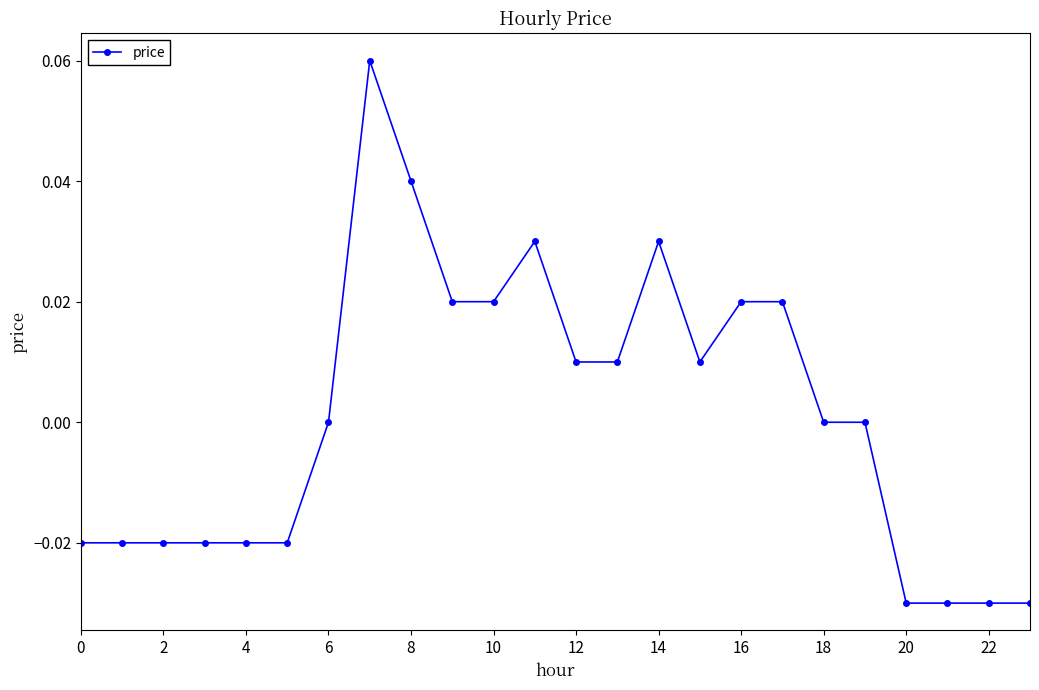

Is this an area chart (filled region under the line)?

No